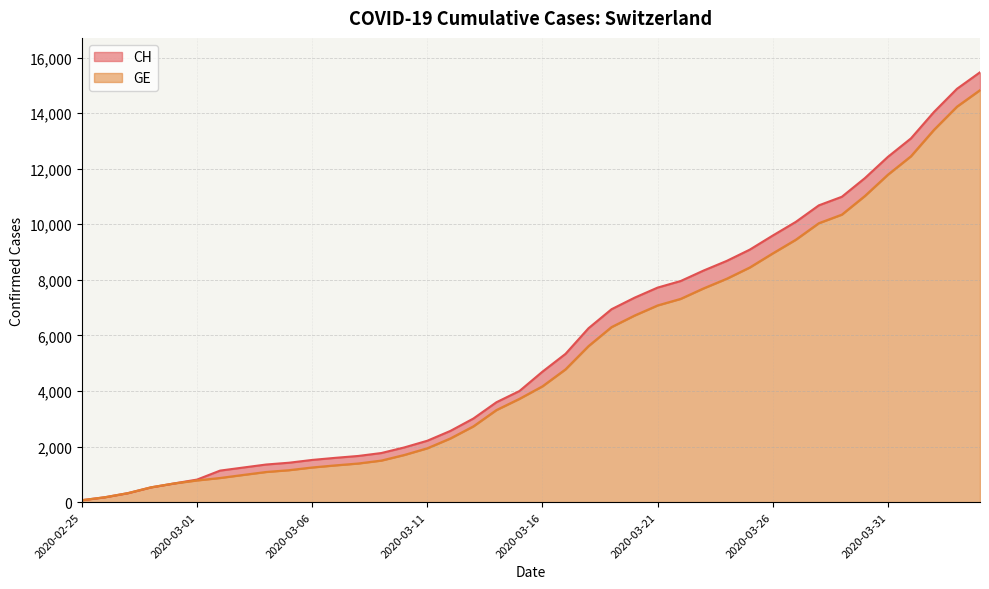

Which series has the widest spread of values?

CH